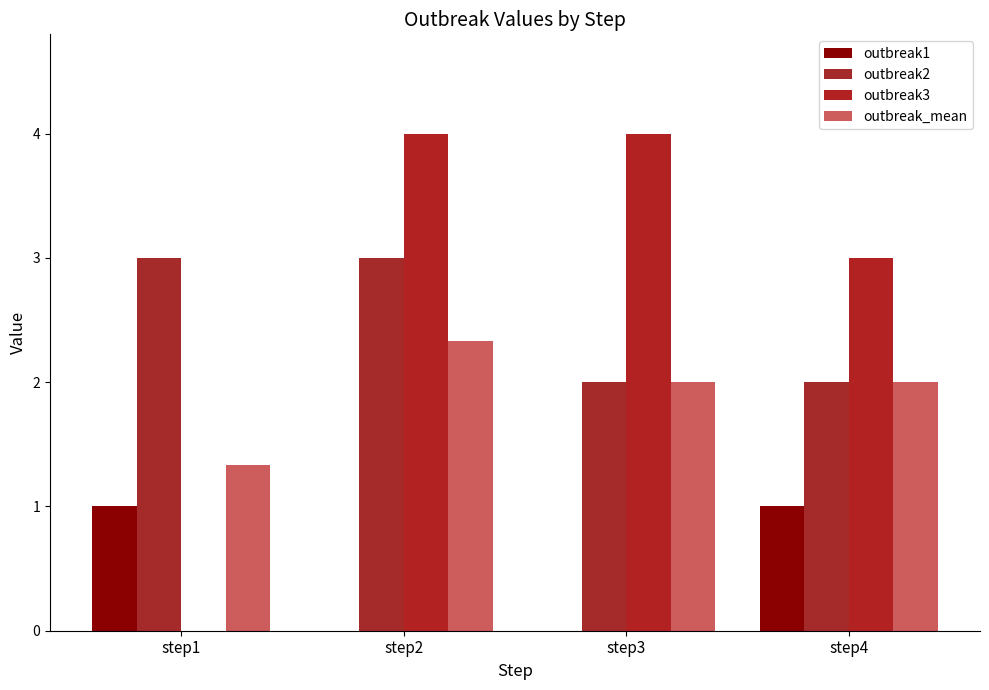

What are all the series names shown in the legend?

outbreak1, outbreak2, outbreak3, outbreak_mean